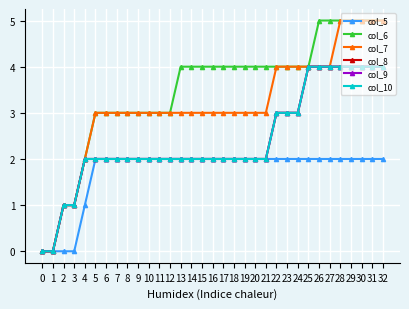

Is this an area chart (filled region under the line)?

No